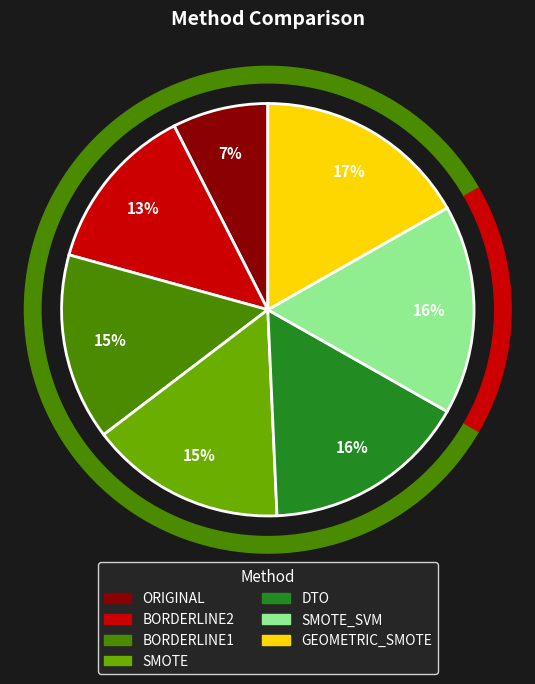

To the nearest percent, what is the combined percentage of SMOTE and SMOTE_SVM?

32%